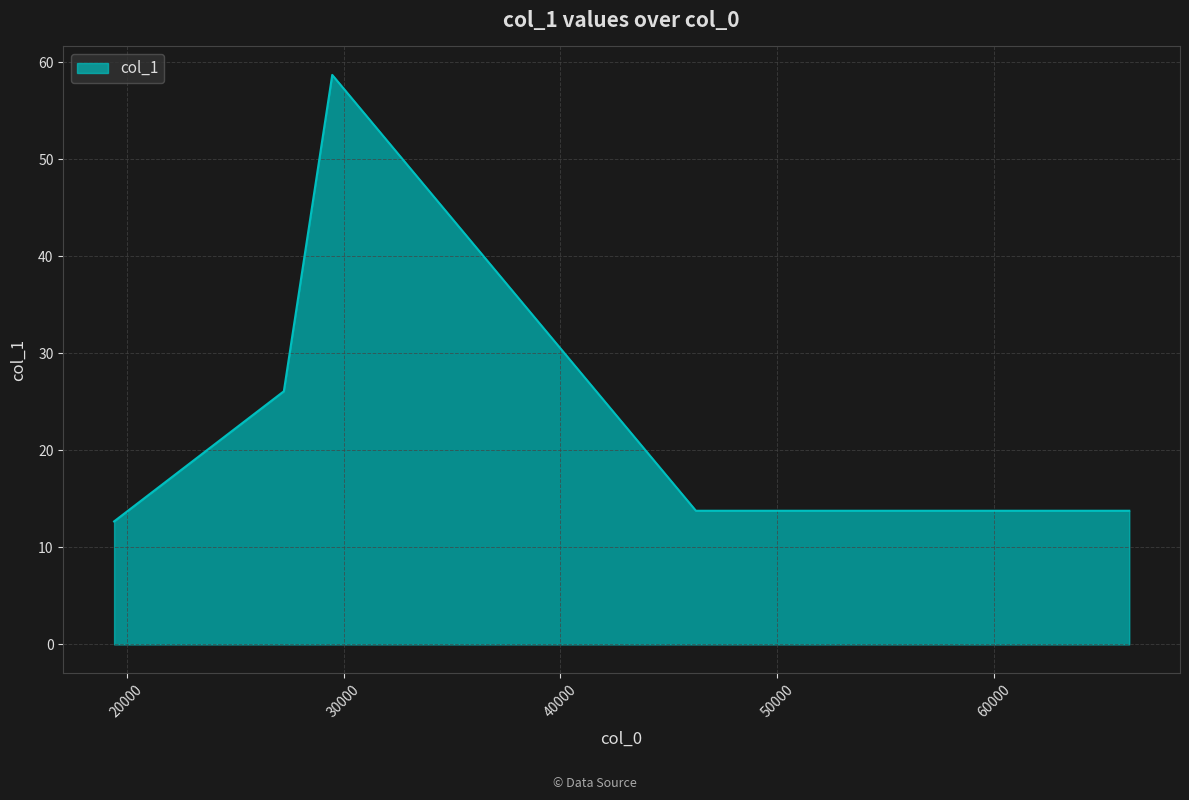

What is the difference between the second highest and minimum values?

13.4